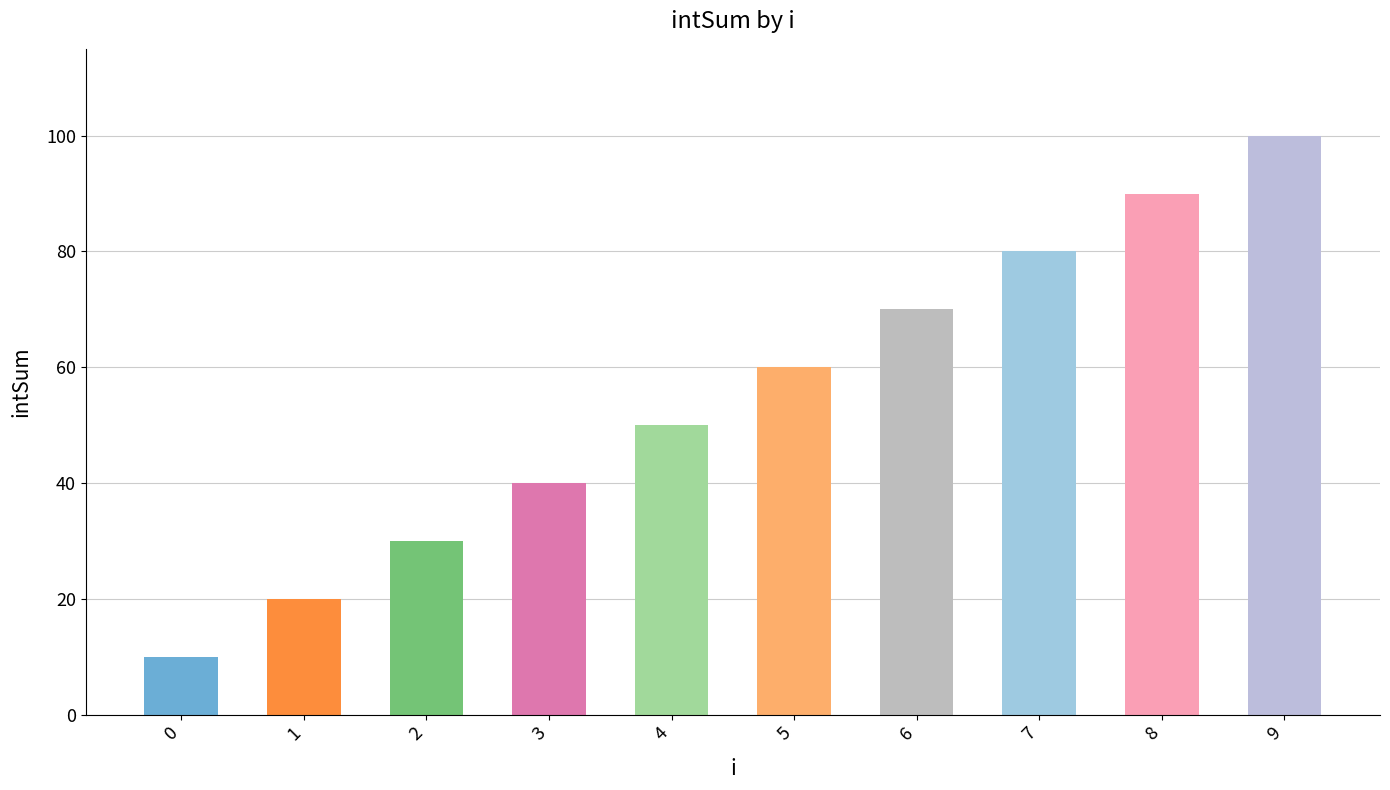

Is it true that the value at 4 is 30?

False